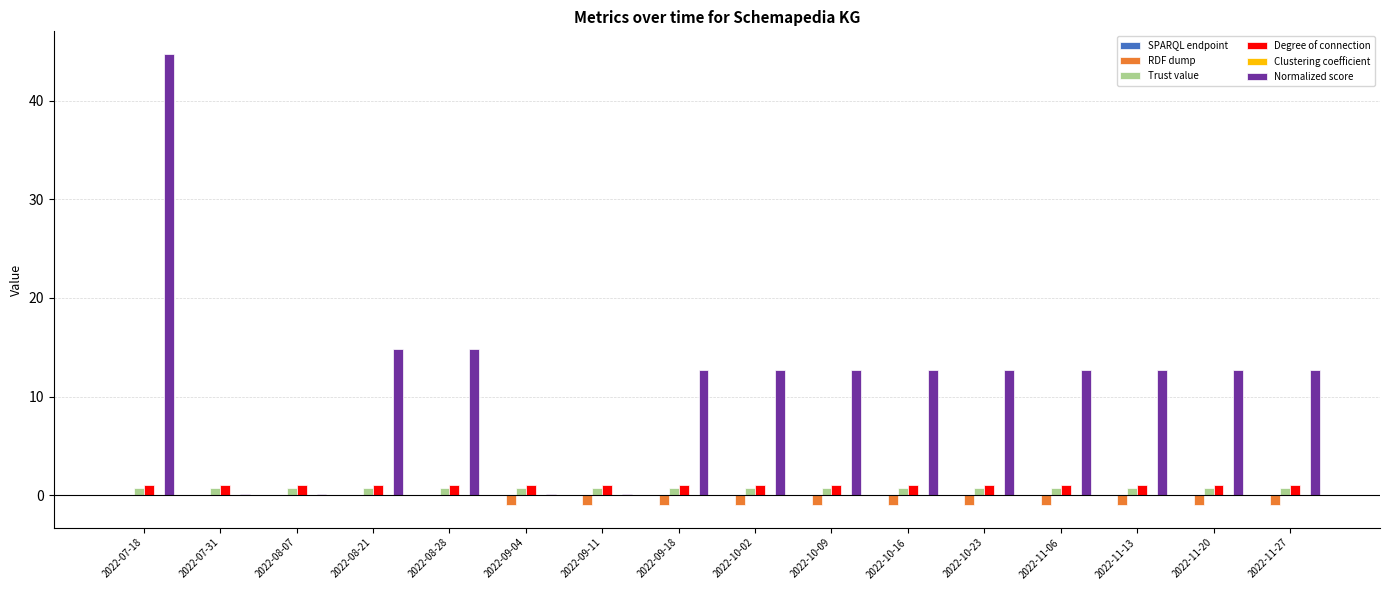

The Trust value series shows 0.8 at 2022-09-11. True or false?

True